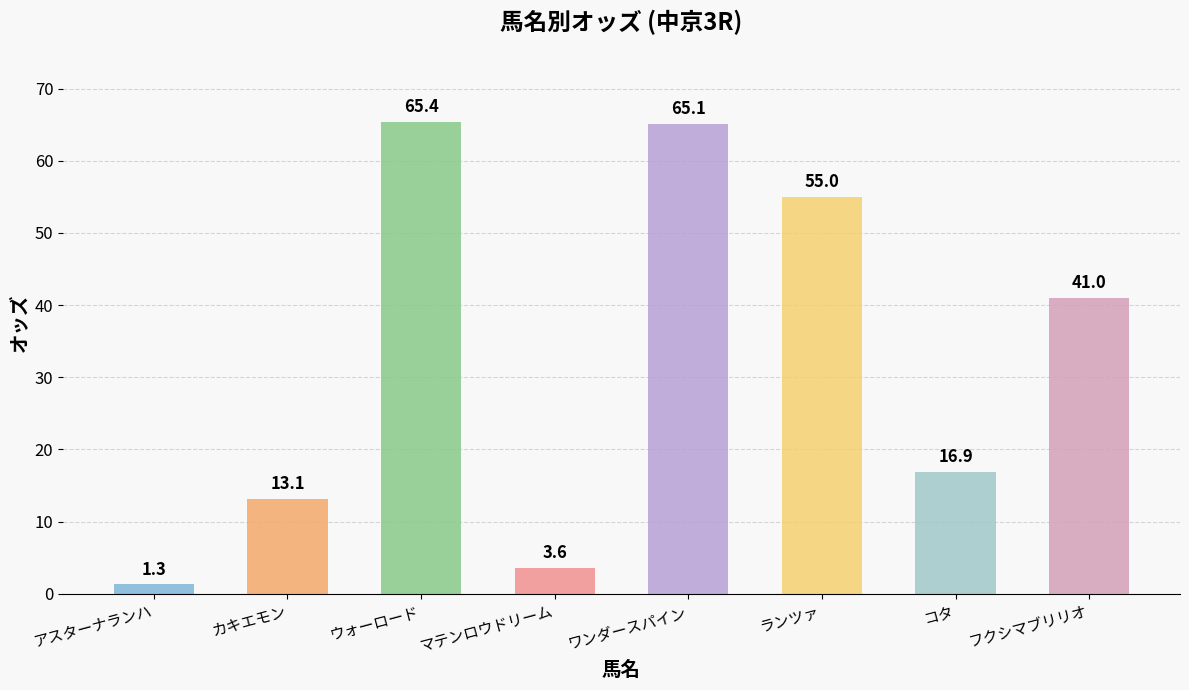

What is the change in value from マテンロウドリーム to フクシマブリリオ?

+37.4